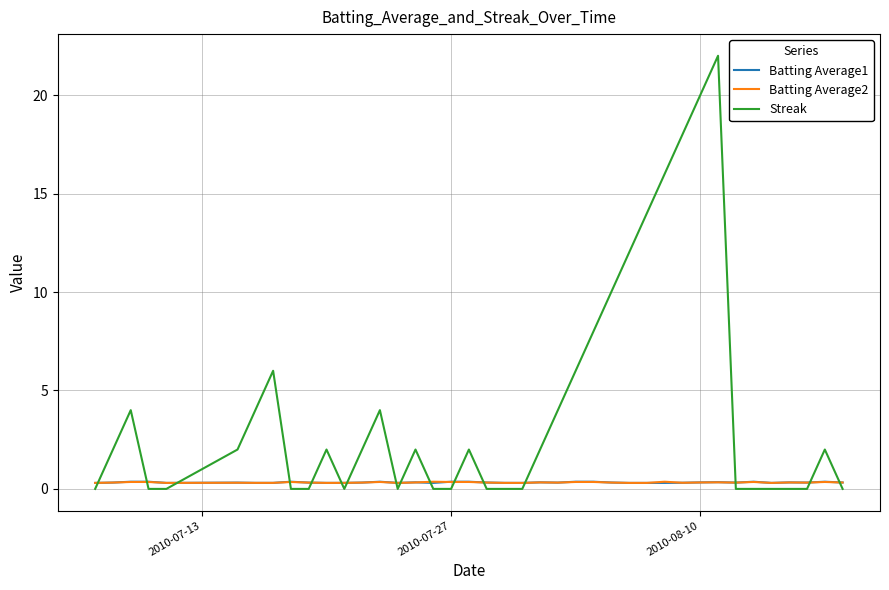

In Streak, how many points are higher than both neighbors (excluding endpoints)?

8